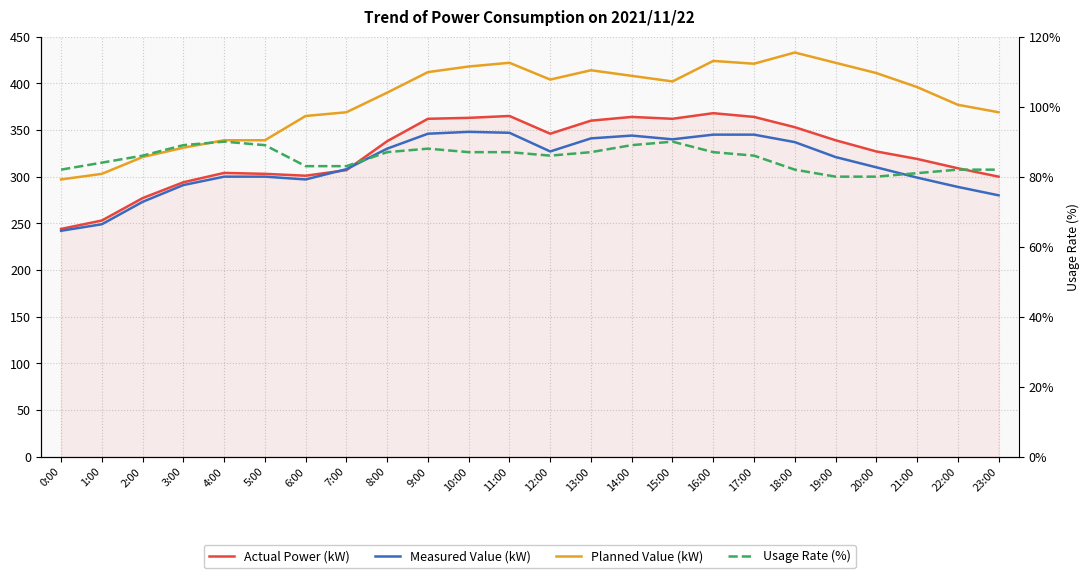

What is the label of the 12th point from the left?

11:00